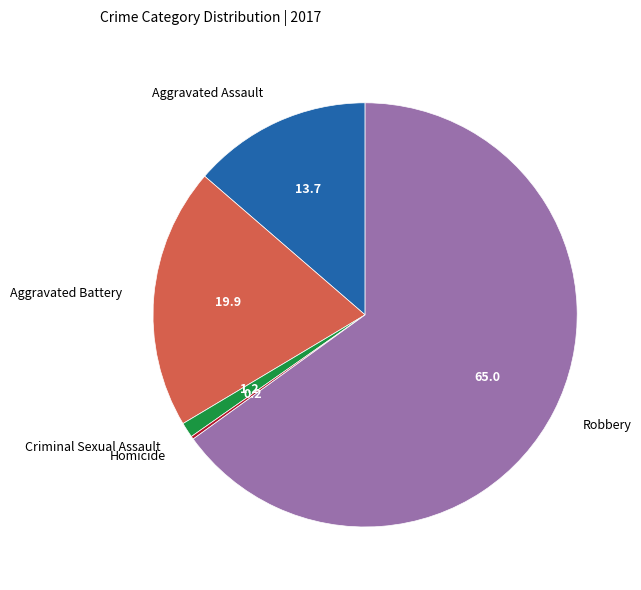

Which slice represents more than half of the pie?

Robbery